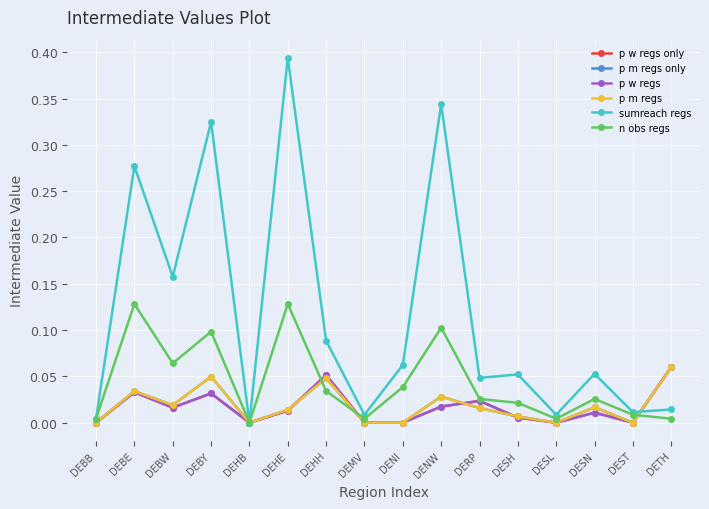

Does the chart have visible grid lines?

Yes